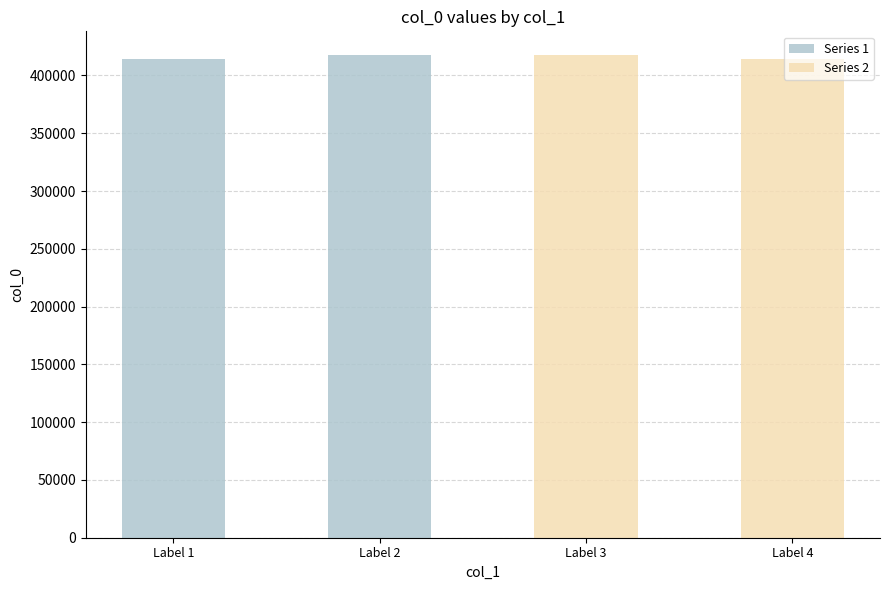

How many distinct data groups are displayed?

2